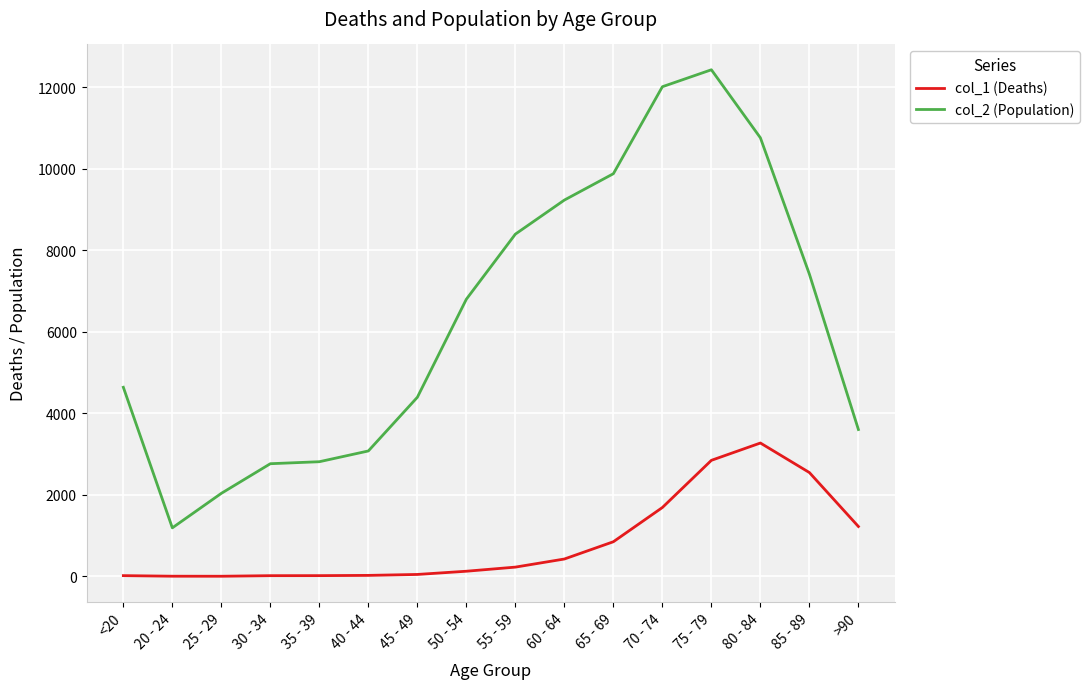

How many lines are shown in the chart?

2